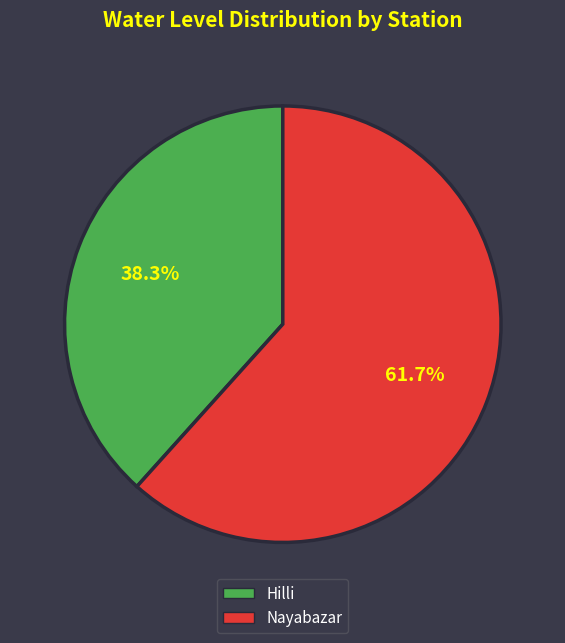

True or false: Hilli accounts for 38% of the total.

True